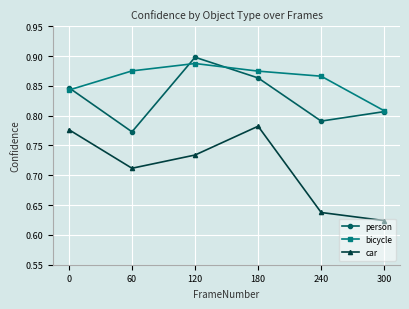

True or false: person and car cross at least once.

False